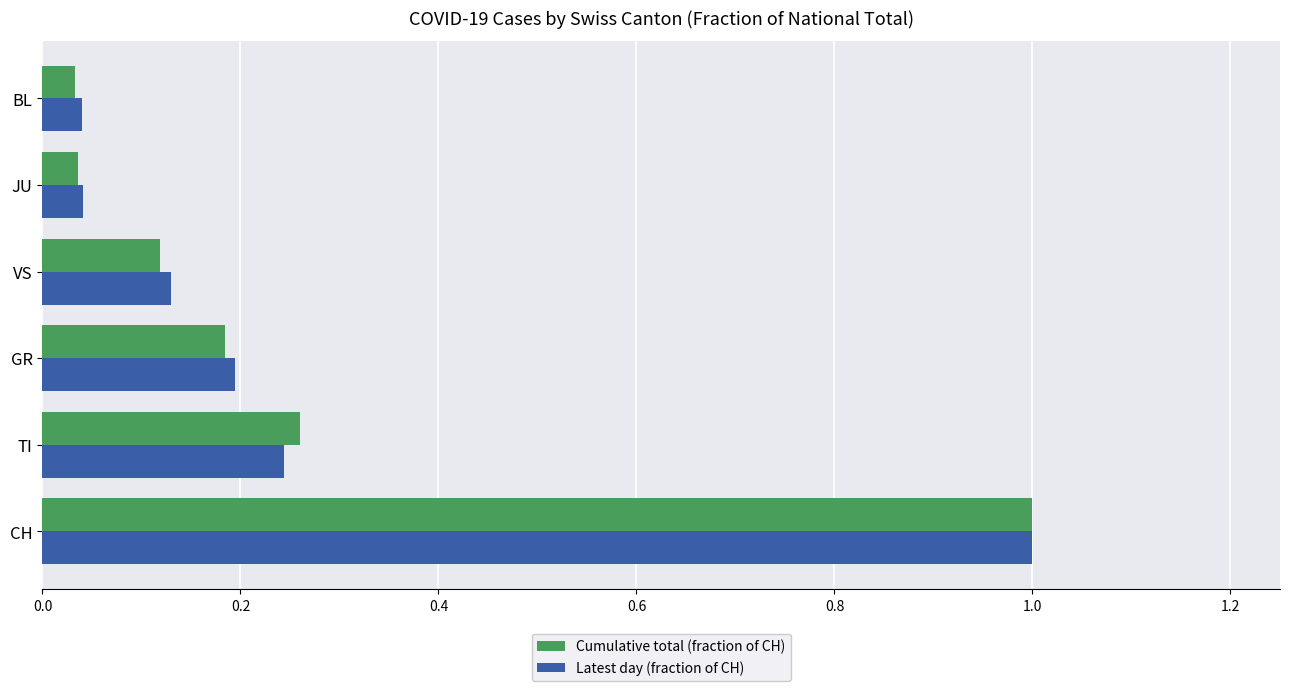

Is the value of Latest day (fraction of CH) at GR greater than the value of Cumulative total (fraction of CH) at VS?

Yes